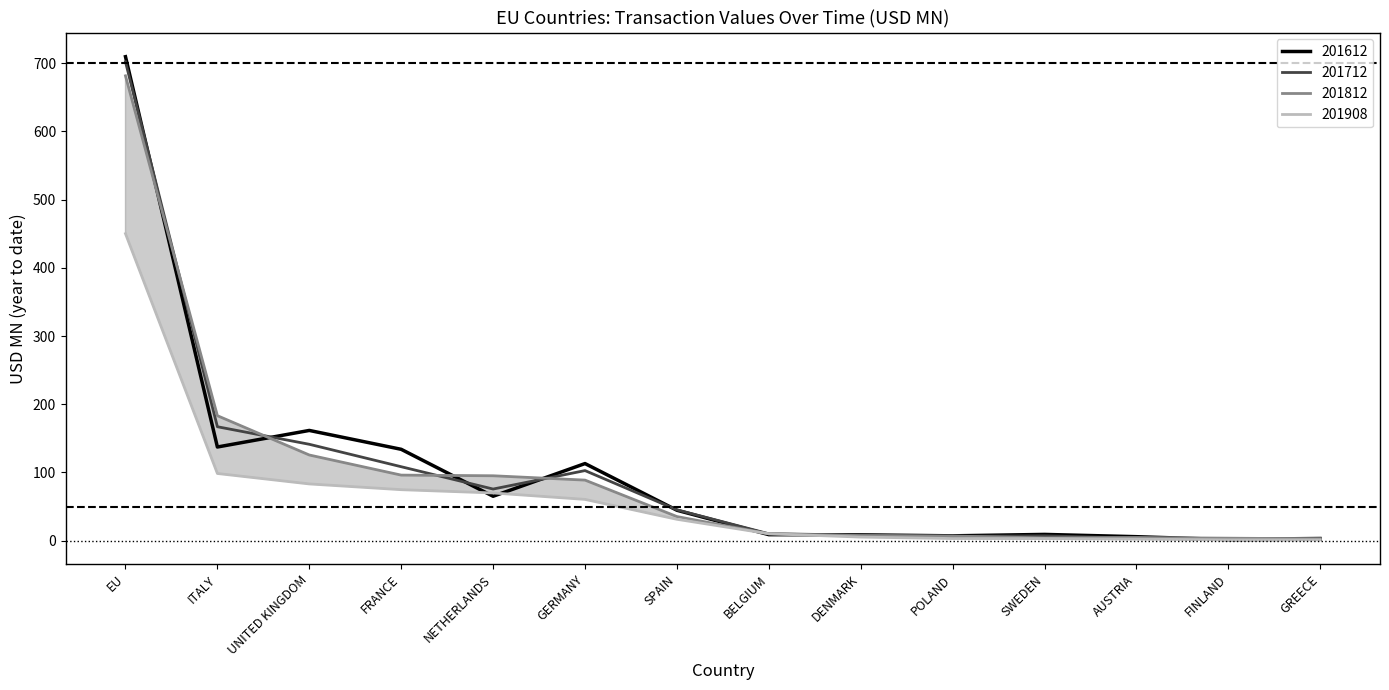

Which series has the largest range (max minus min)?

201612